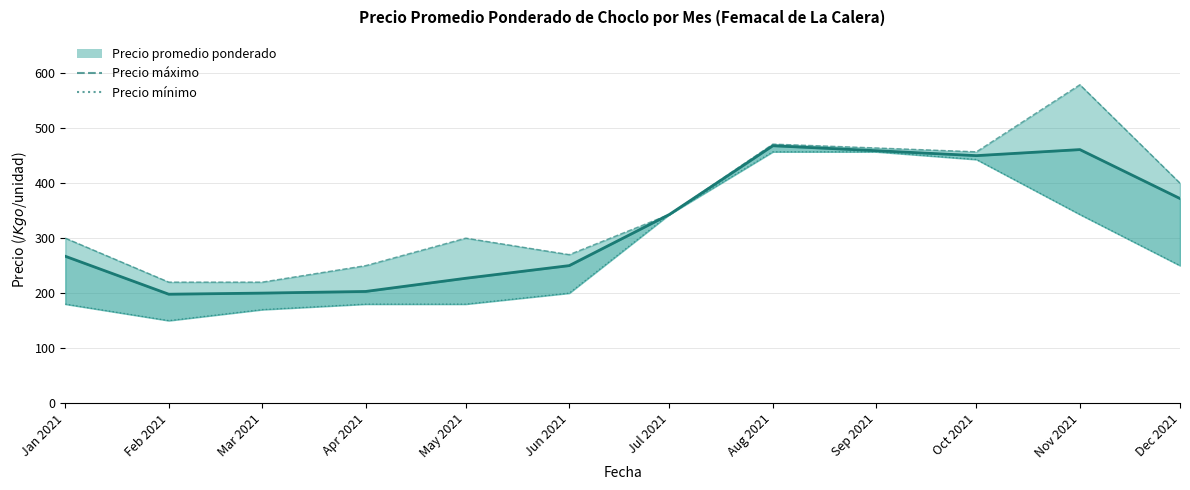

In Precio máximo, how many points are higher than both neighbors (excluding endpoints)?

3